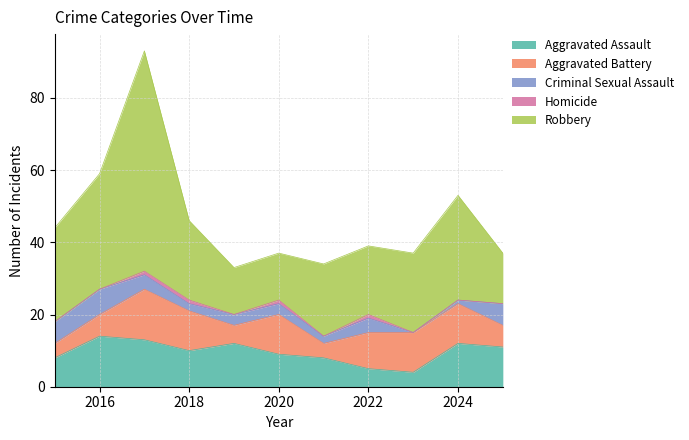

How many intersections are there between Aggravated Battery and Criminal Sexual Assault?

1